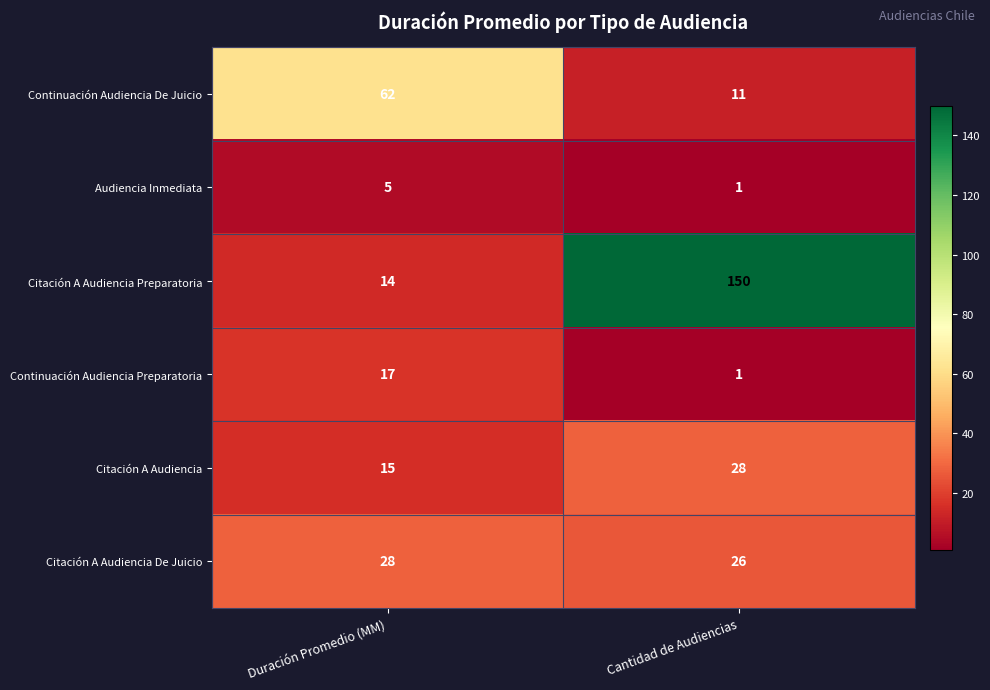

Rank the categories by Citación A Audiencia value from highest to lowest.

Cantidad de Audiencias, Duración Promedio (MM)